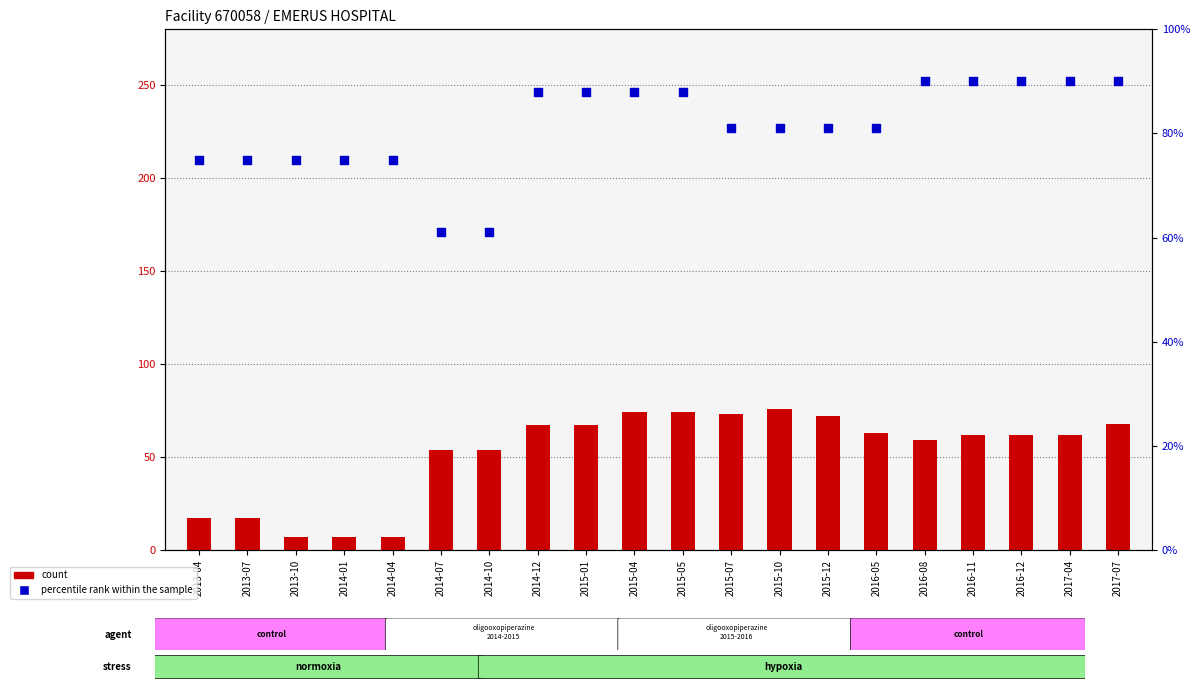

At how many categories does at least one series exceed 66?

18